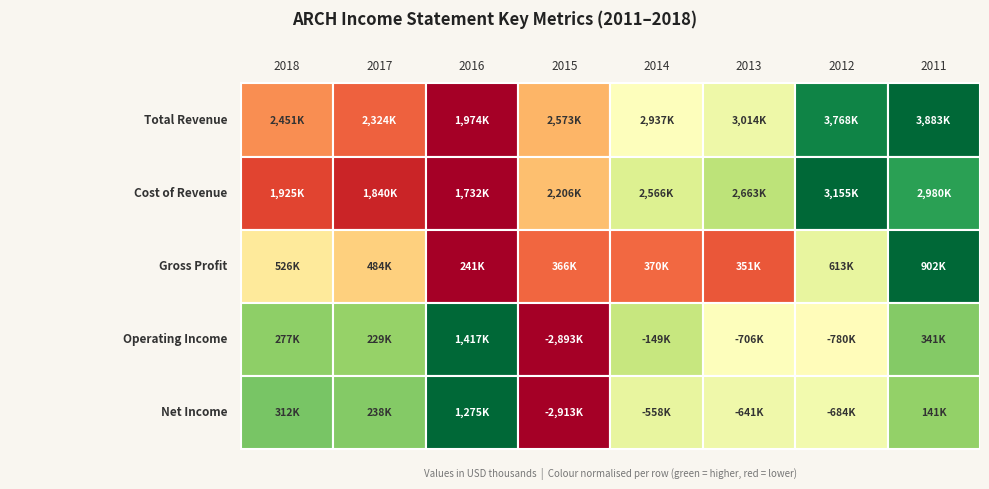

What is the spread (max minus min) of values at 2018?

2174800